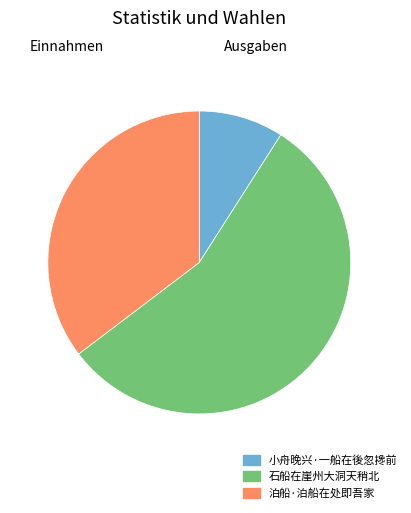

Approximately how many times larger is the value at 泊船·泊船在处即吾家 compared to 石船在崖州大洞天稍北?

0.6